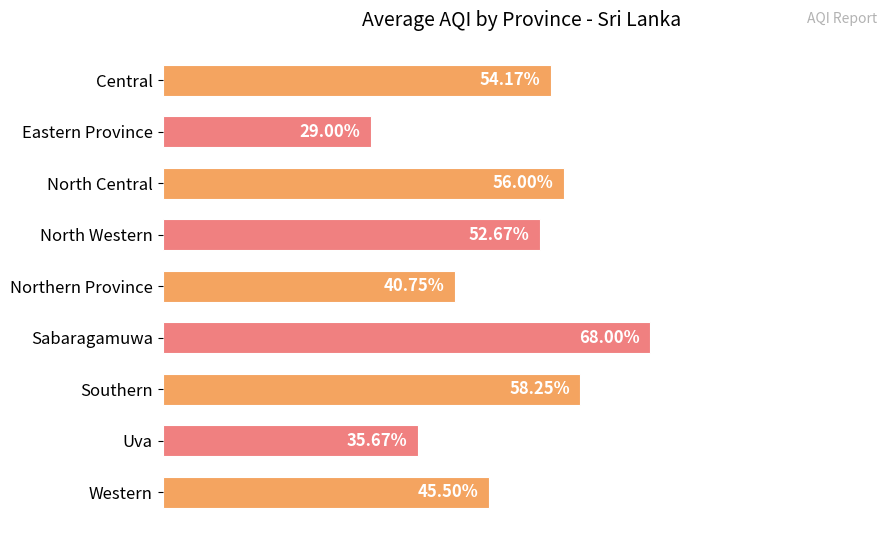

Which label corresponds to the smallest value in the chart?

Eastern Province